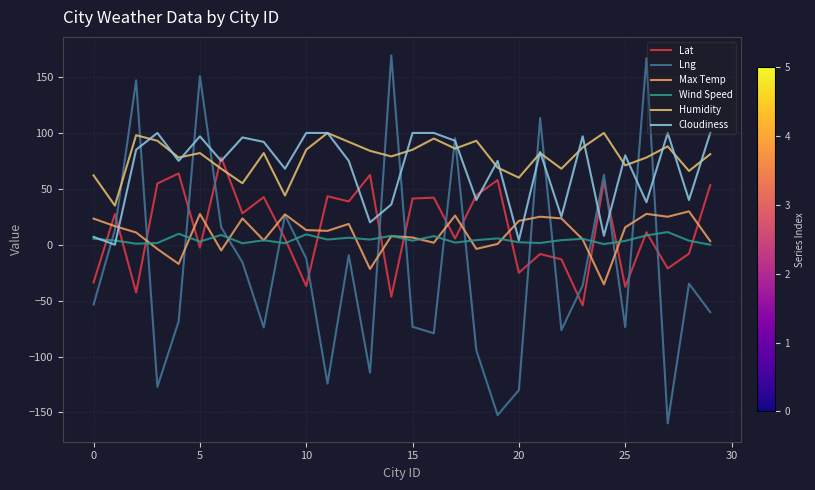

Is this an area chart (filled region under the line)?

No